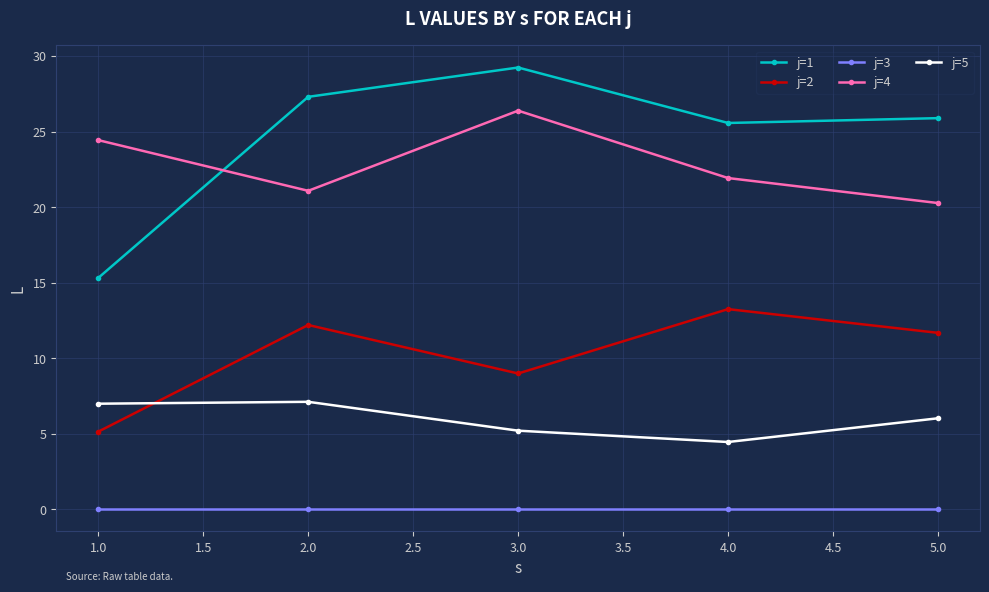

Is it true that j=4 equals 36.3 at 2.0?

False